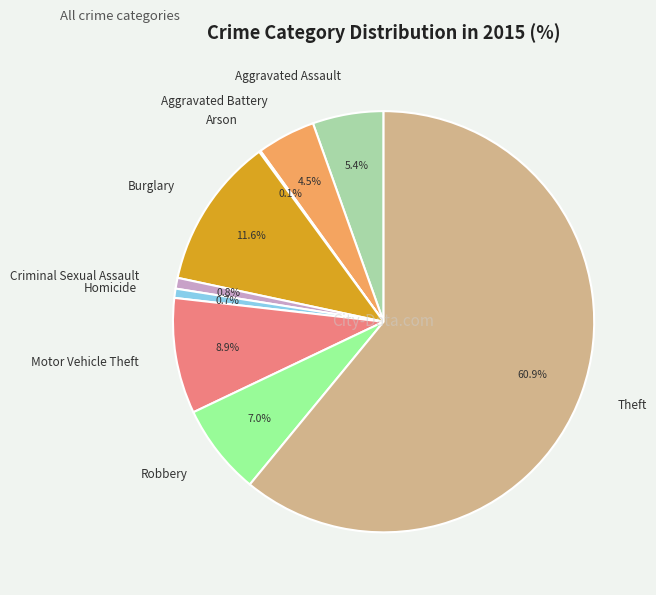

To the nearest percent, what portion does Criminal Sexual Assault represent?

1%